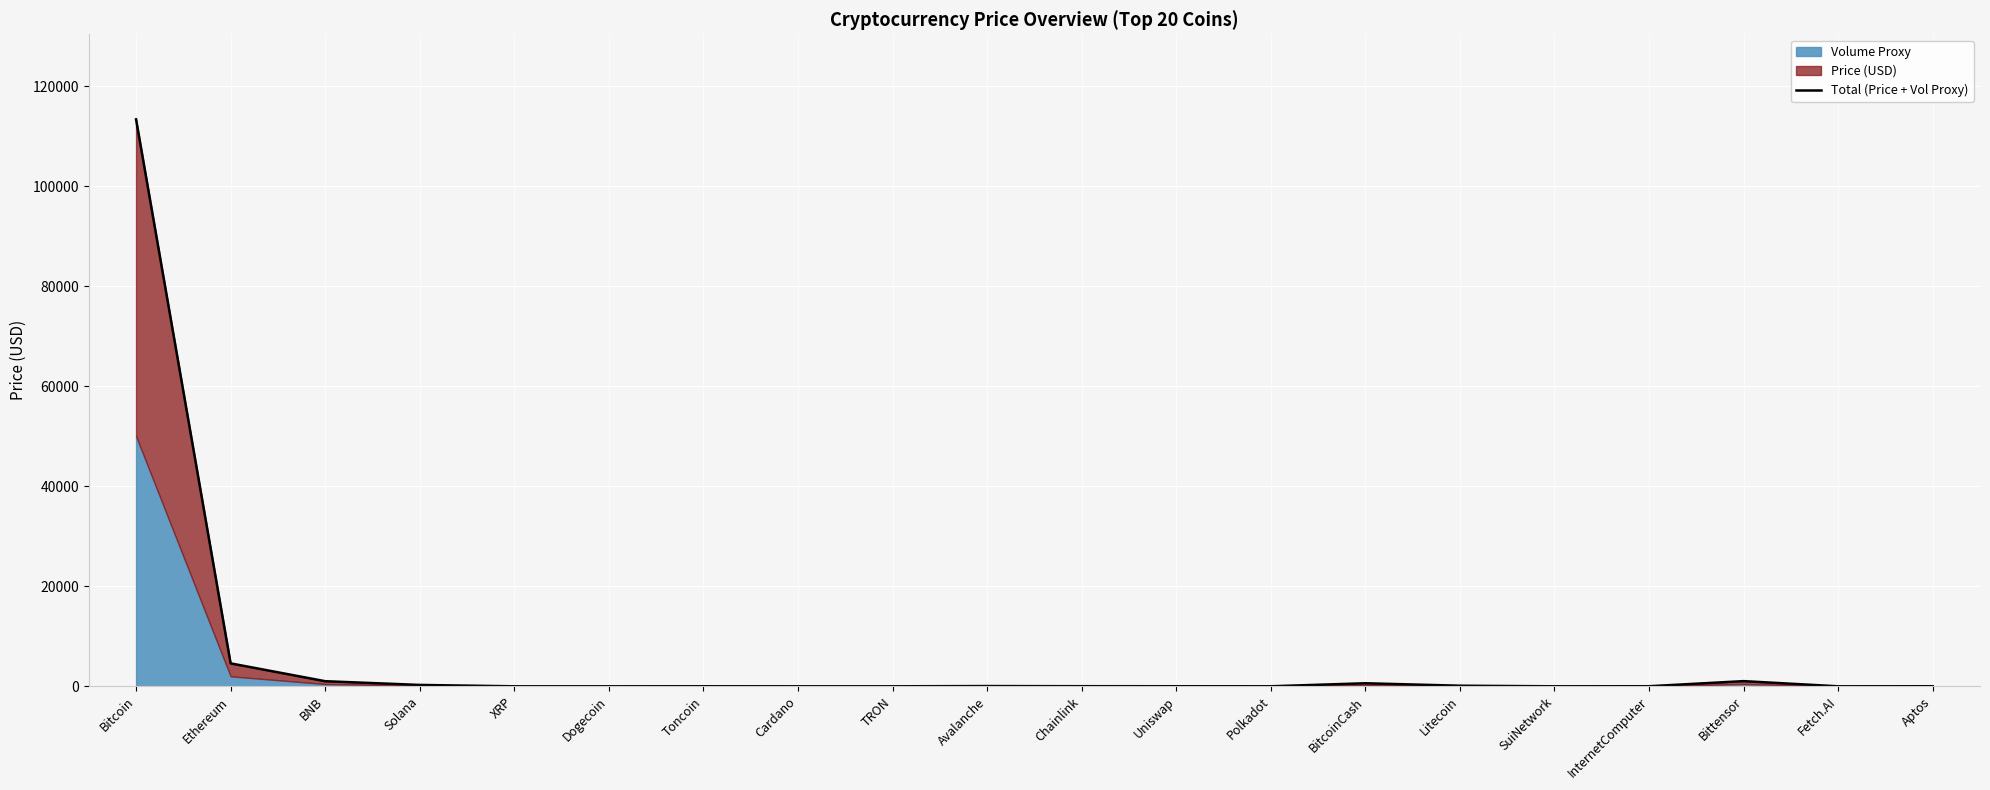

What is the value of the 11th point from the left?

21.4